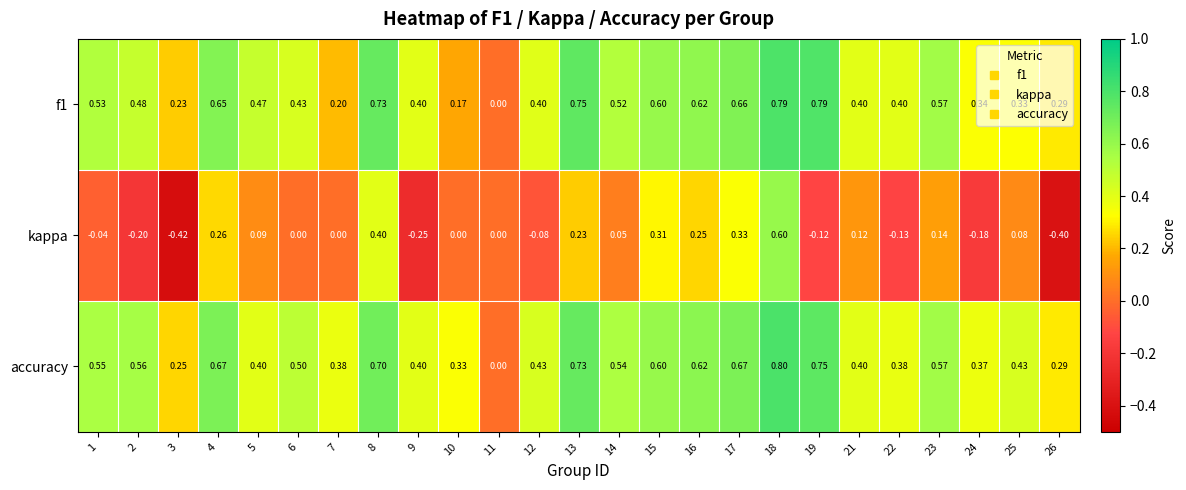

How many values in the kappa series are below 0?

9